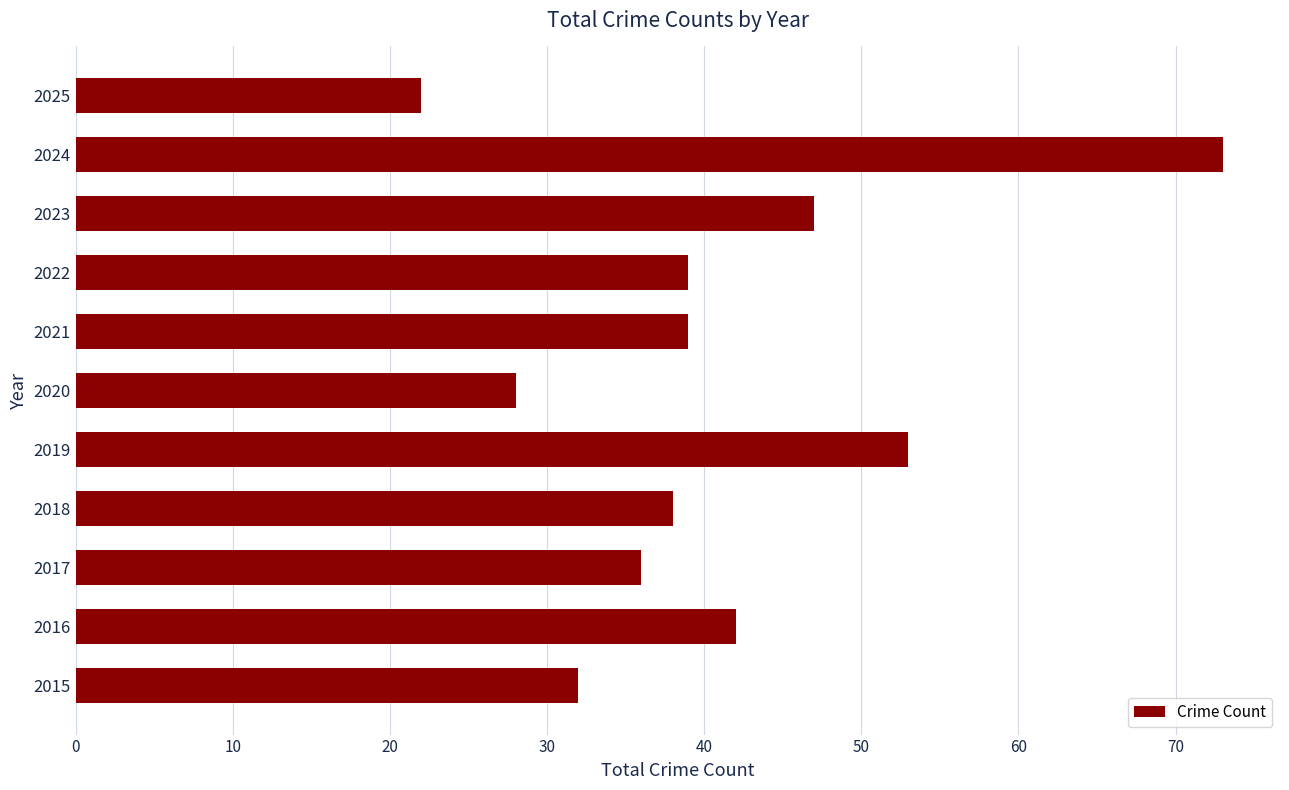

True or false: the data shows 66 at 2021.

False